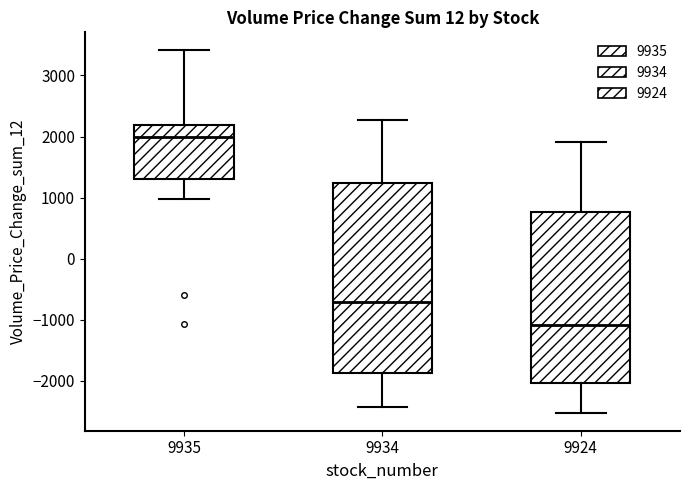

Reading left to right, transcribe this box plot: for each box, give where its median line is, the range the box spans, and where its two whiskers end, as read against the y-axis. The values are not printed on the chart, so give them approximately, as read against the axis.

9935: median 2000, box 1300 to 2200, whiskers 1000 to 3400
9934: median -700, box -1900 to 1200, whiskers -2400 to 2300
9924: median -1100, box -2000 to 800, whiskers -2500 to 1900